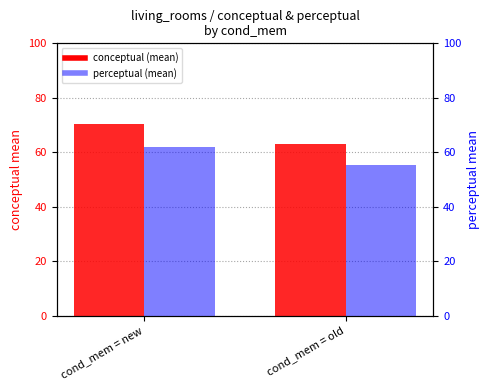

How many groups of bars are there?

2